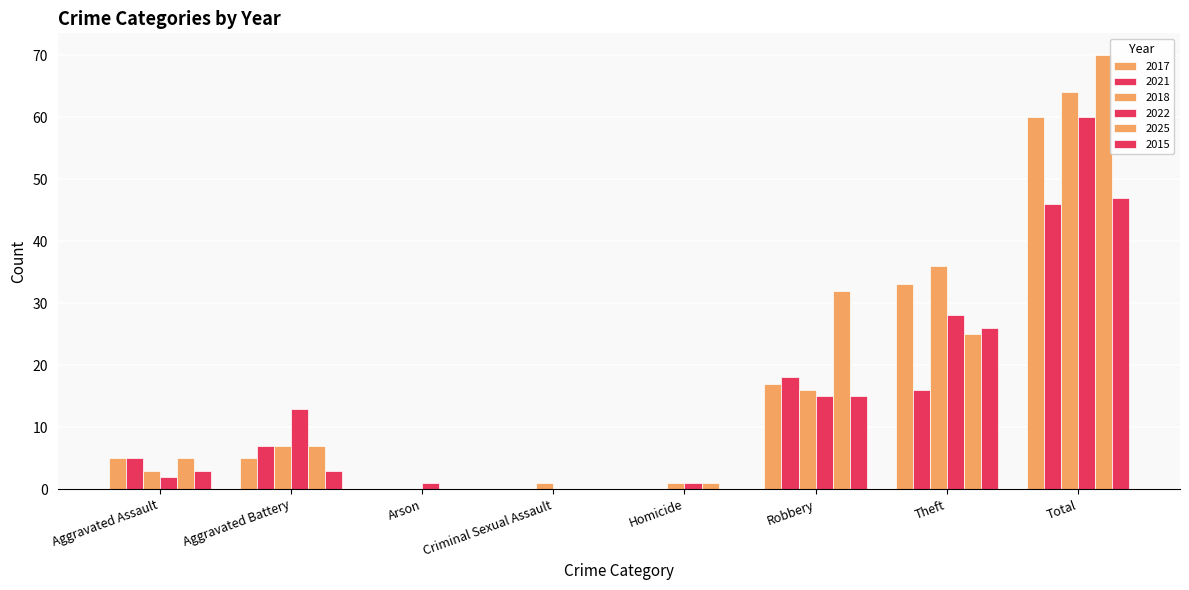

What is the total value across all series at Arson?

1